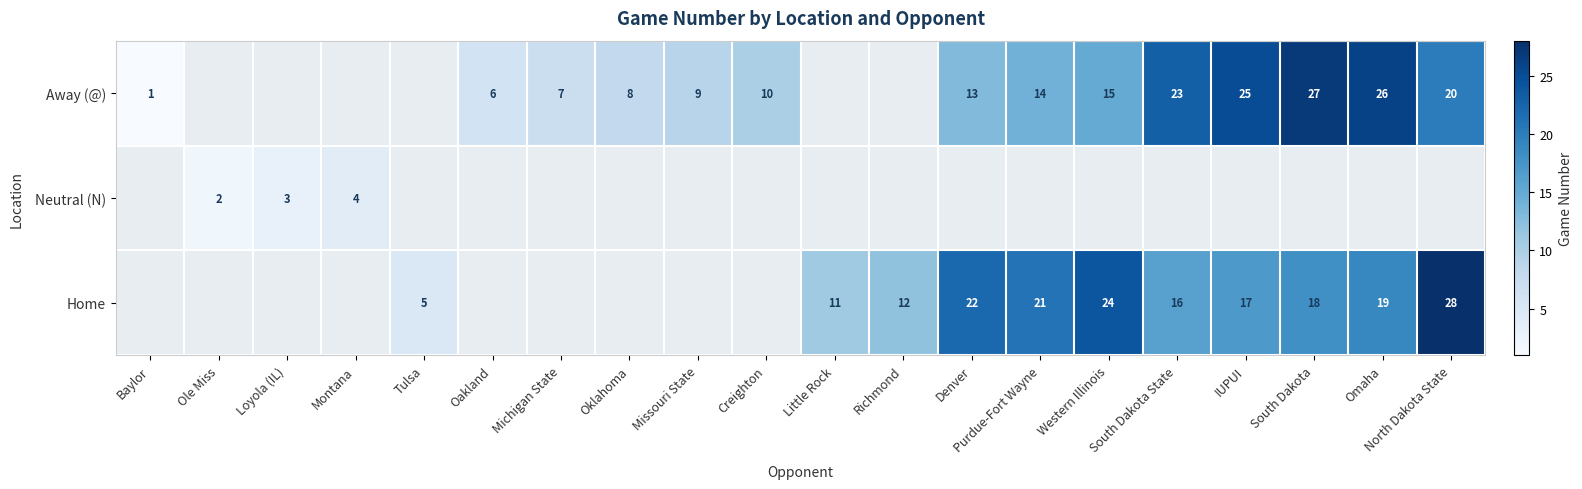

Is it true that Away (@) equals 2 at Baylor?

False